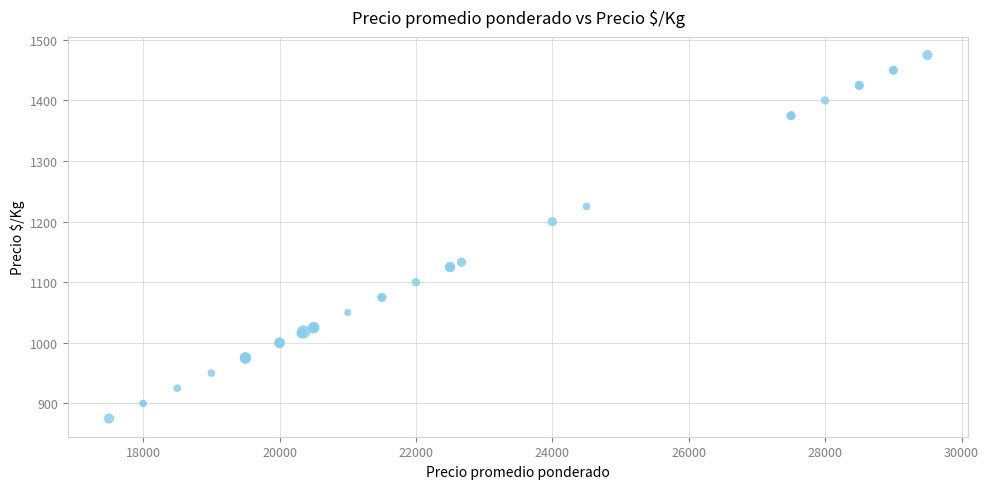

What Y value in the scatter plot is closest to 1175?

1200